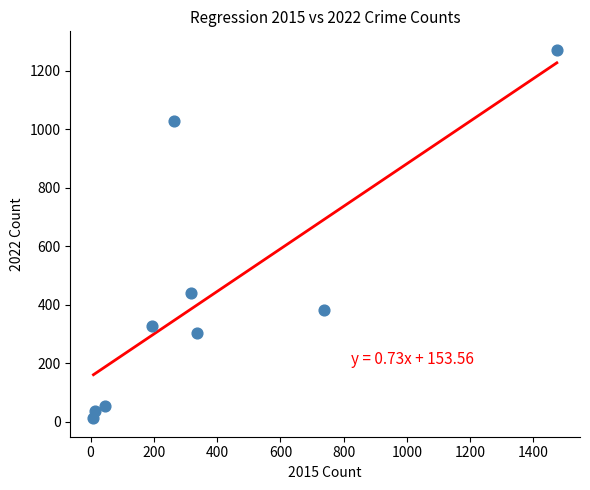

What is the average Y value?

428